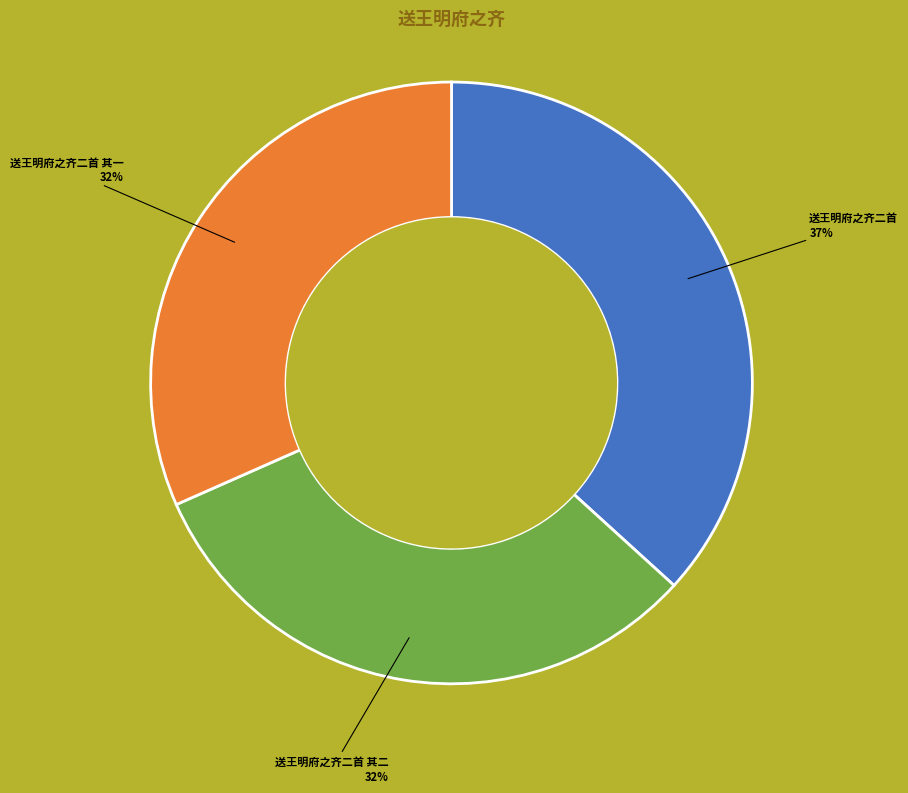

Do 送王明府之齐二首 其二 and 送王明府之齐二首 together represent more than half of the pie?

Yes